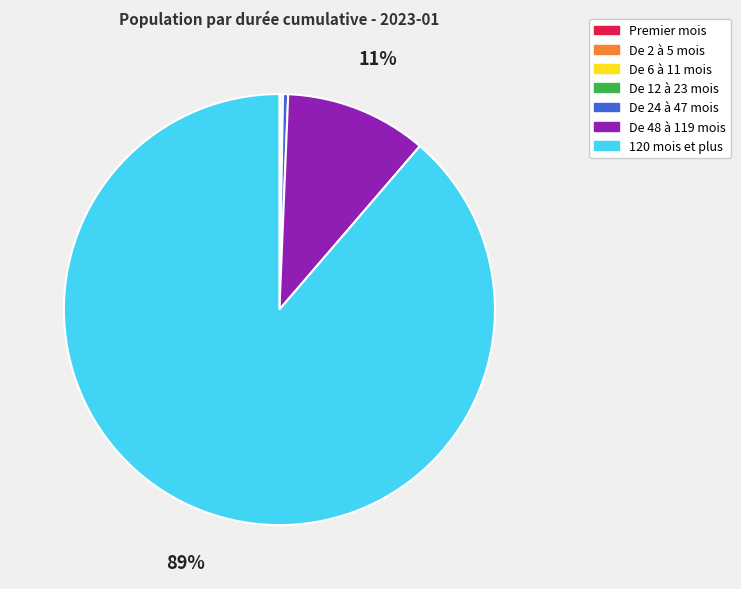

Is it true that De 24 à 47 mois is 0% of the pie?

True